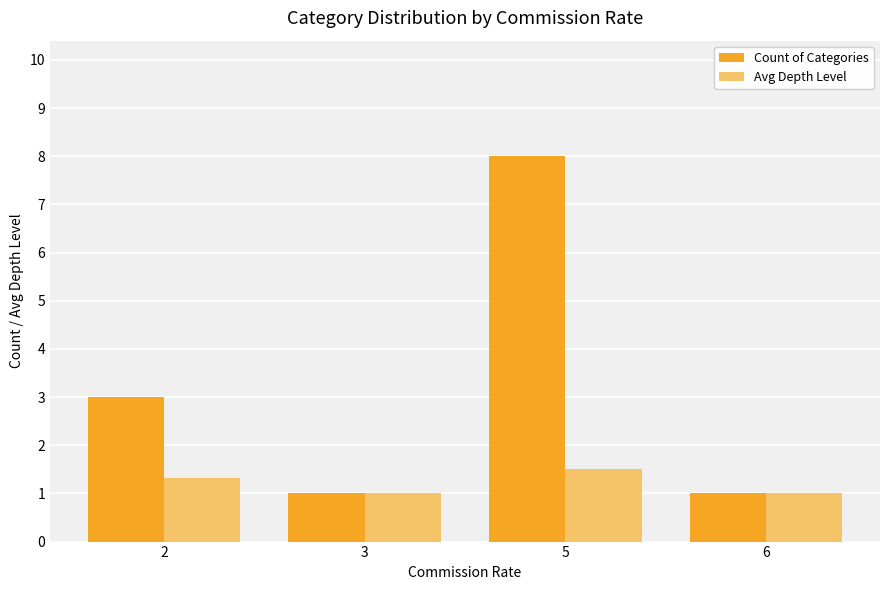

Rank the series at 5 from lowest to highest value.

Avg Depth Level, Count of Categories